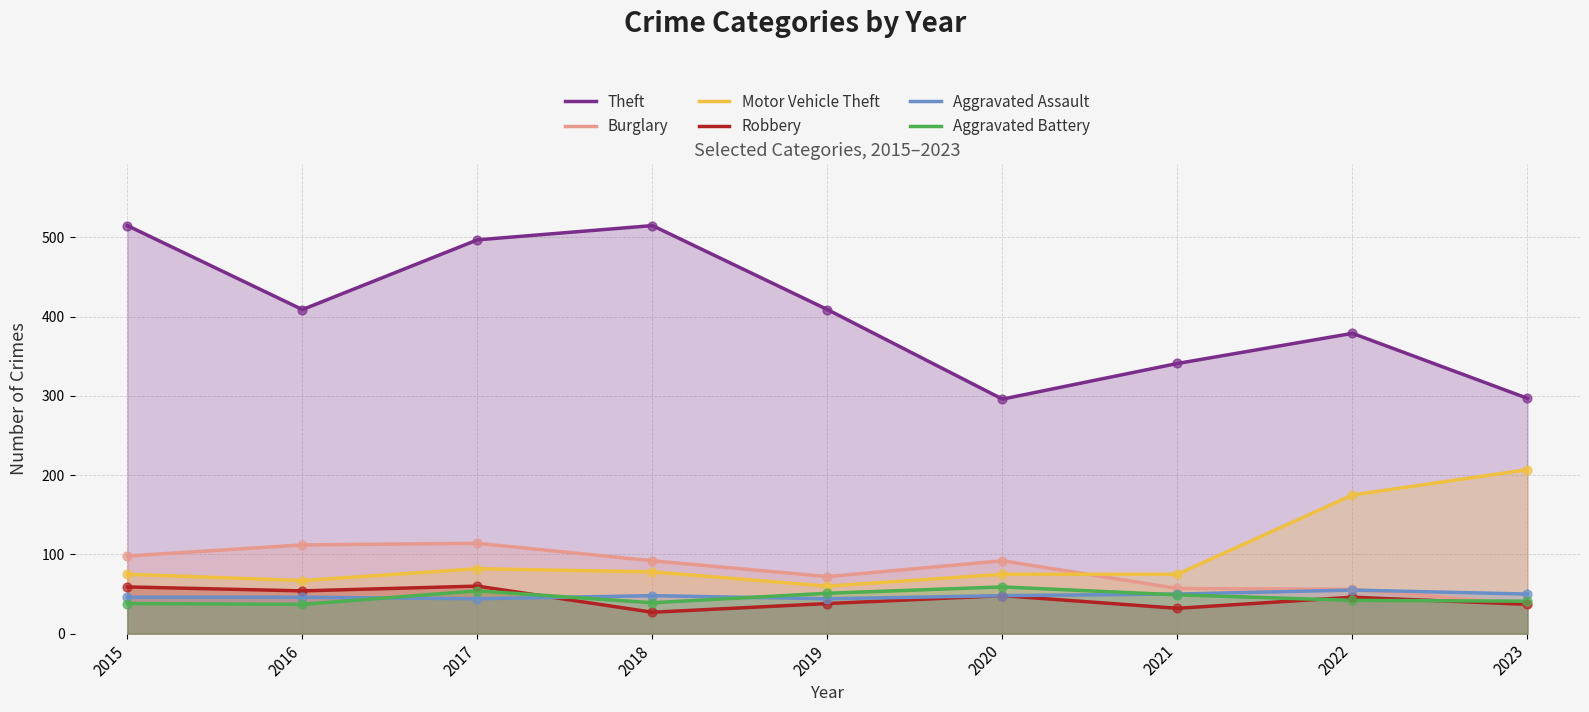

What are all the series names shown in the legend?

Theft, Burglary, Motor Vehicle Theft, Robbery, Aggravated Assault, Aggravated Battery